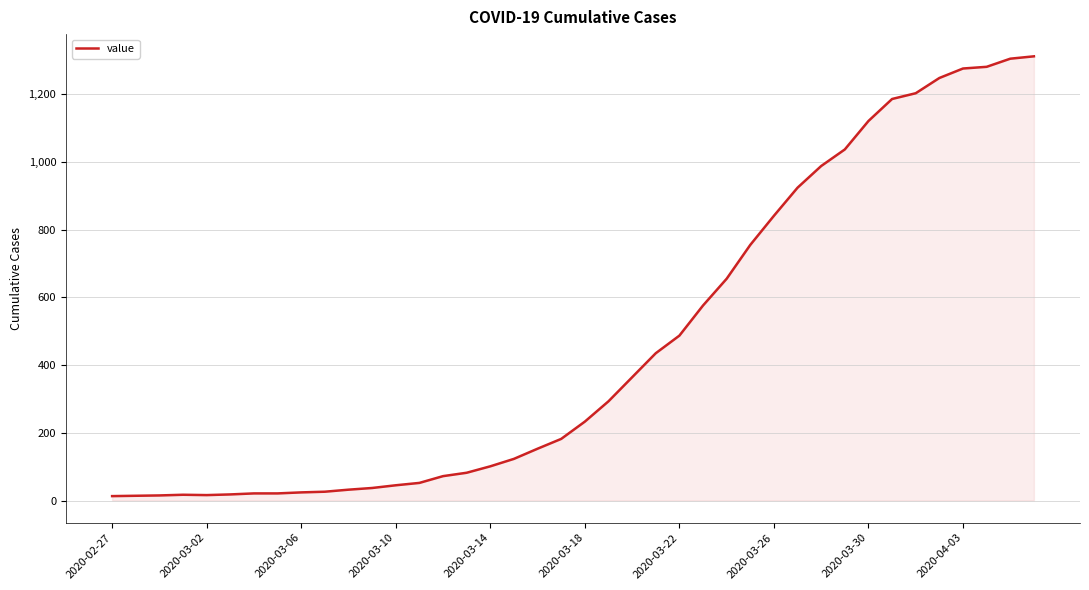

How many lines are shown in the chart?

1